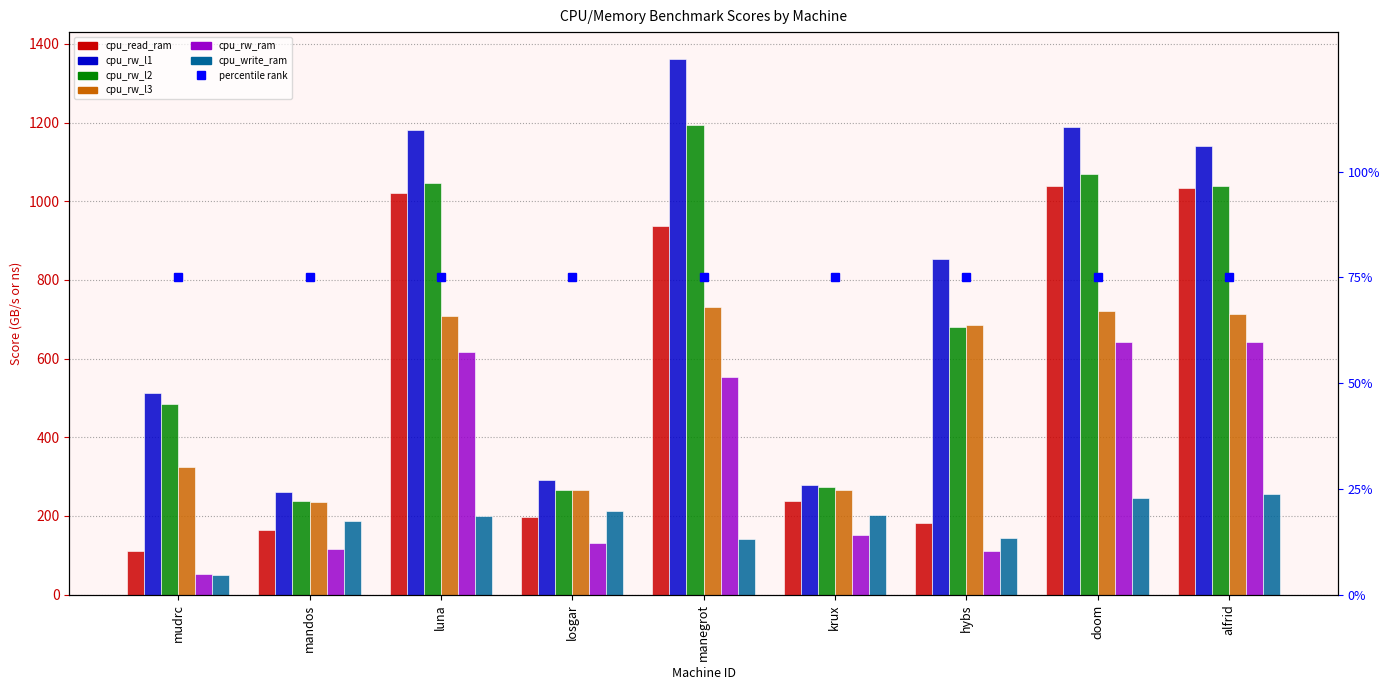

At which label is cpu_write_ram closest to 152?

hybs